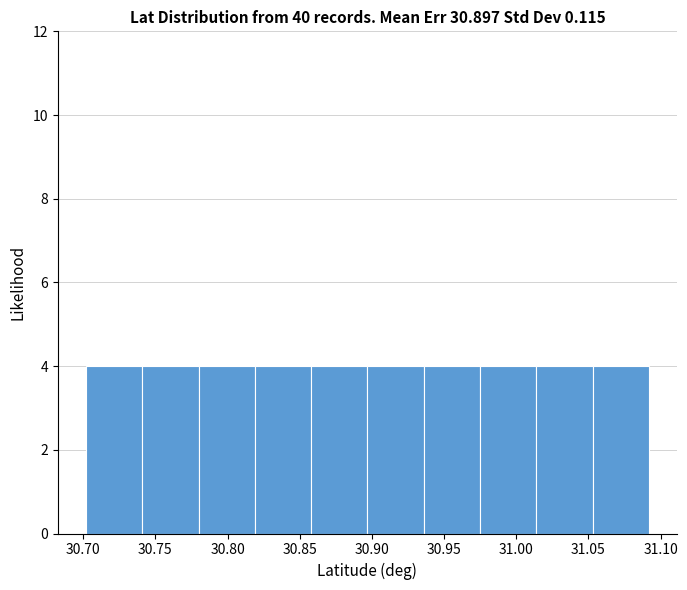

Reading left to right, list every bar in this chart as the range it spans on the x-axis followed by its height. Neither the bar edges nor the heights are printed on the chart, so give them approximately, as read against the axes.

30.700 to 30.740: 4
30.740 to 30.780: 4
30.780 to 30.820: 4
30.820 to 30.860: 4
30.860 to 30.895: 4
30.895 to 30.935: 4
30.935 to 30.975: 4
30.975 to 31.015: 4
31.015 to 31.055: 4
31.055 to 31.090: 4